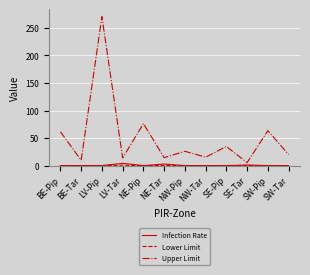

The value of Upper Limit at BE-Tar is 9.7. True or false?

True